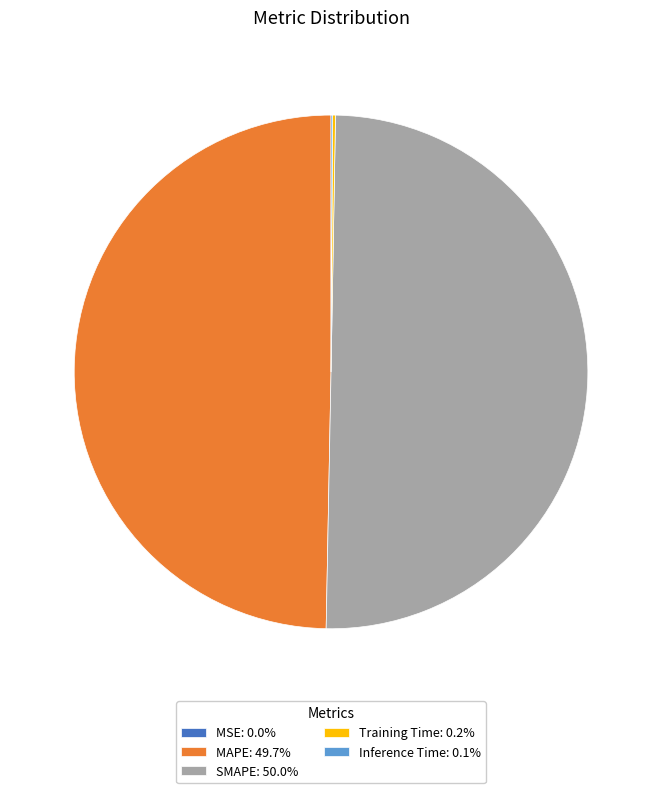

Do MAPE: 49.7% and SMAPE: 50.0% together represent more than half of the pie?

Yes